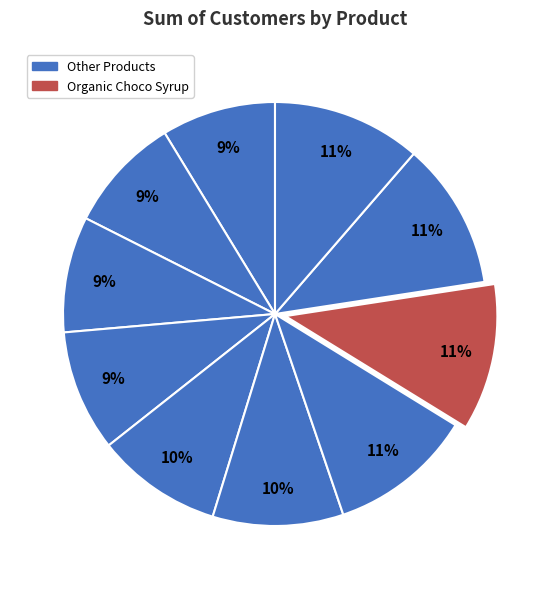

Count the number of slices in the pie.

10